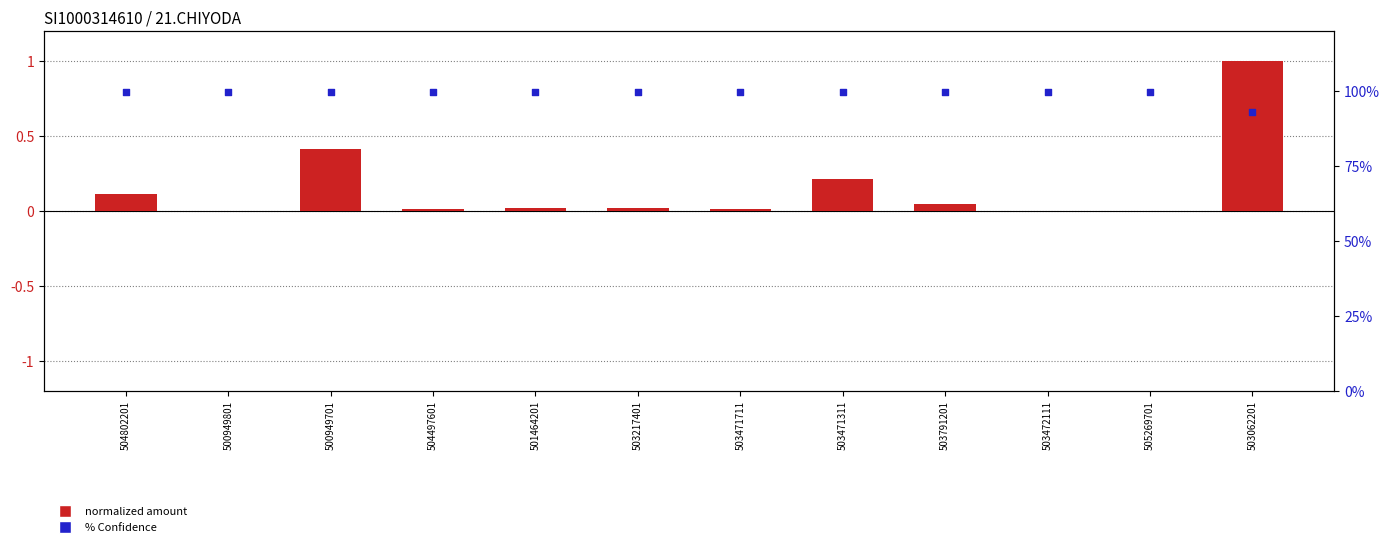

At how many categories does at least one series exceed 34?

12